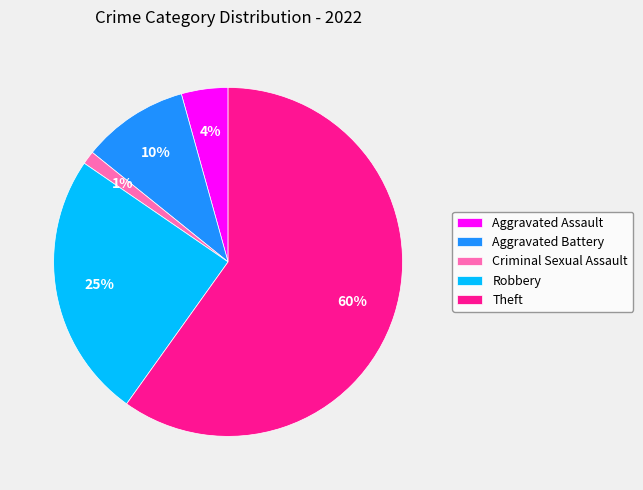

Do Robbery and Aggravated Assault together represent more than half of the pie?

No